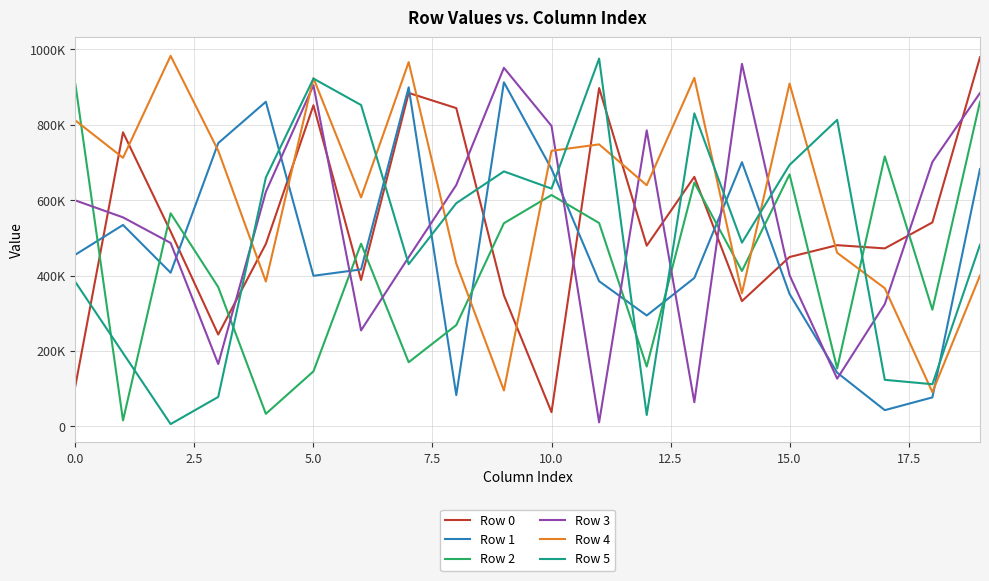

What are all the series names shown in the legend?

Row 0, Row 1, Row 2, Row 3, Row 4, Row 5